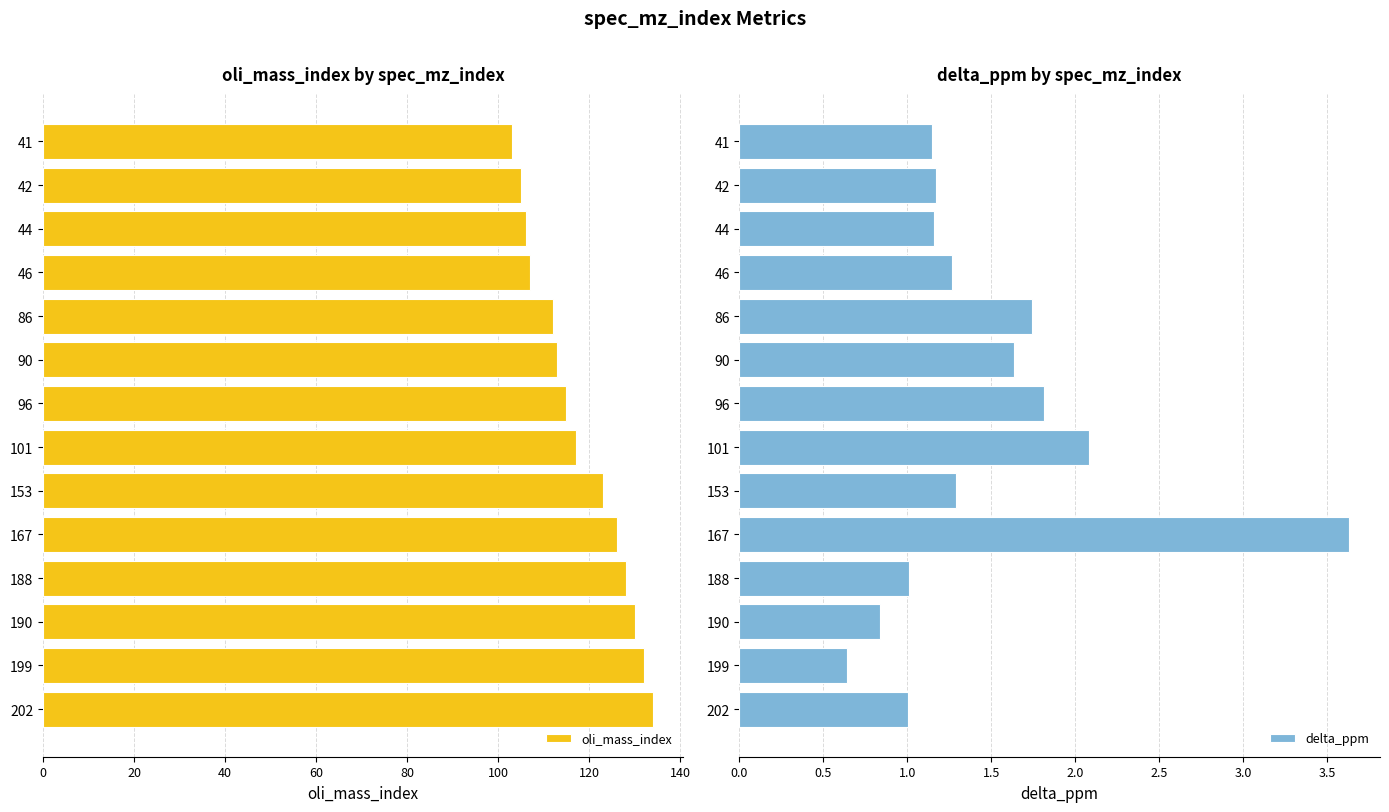

Reading left to right, transcribe all the data shown in this chart.

oli_mass_index: 103.0	105.0	106.0	107.0	112.0	113.0	115.0	117.0	123.0	126.0	128.0	130.0	132.0	134.0
delta_ppm: 1.1	1.2	1.2	1.3	1.7	1.6	1.8	2.1	1.3	3.6	1.0	0.8	0.6	1.0